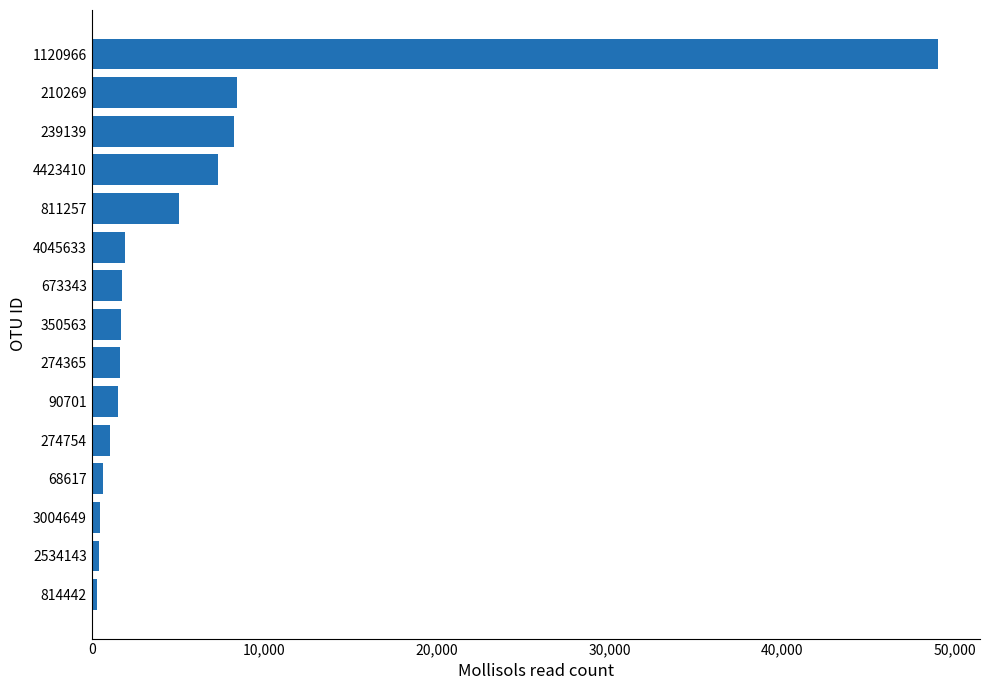

What is the difference between the maximum and minimum values?

48716